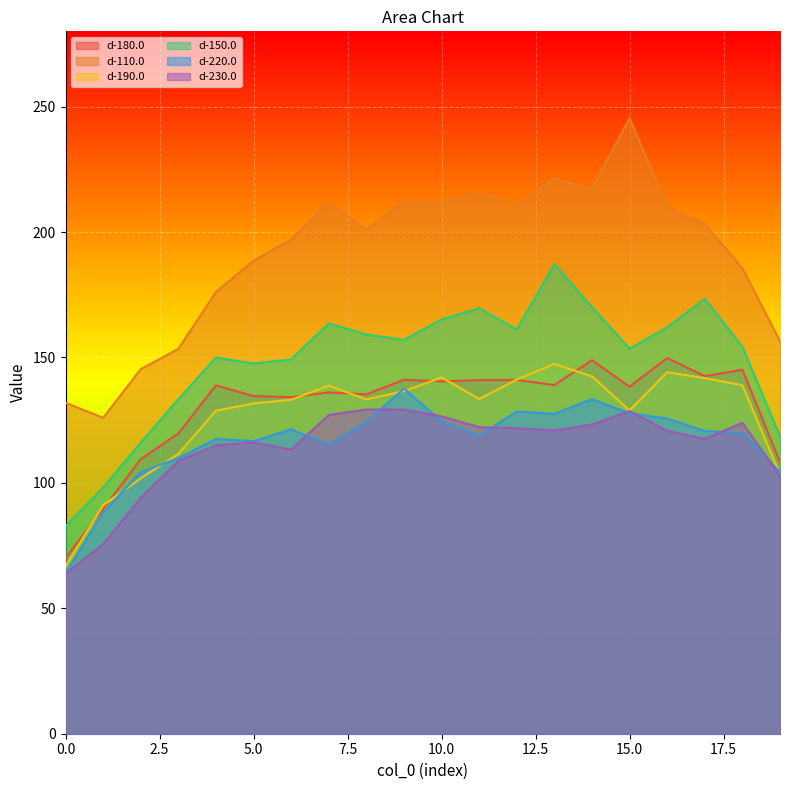

At which label is d-220.0 closest to 100?

19